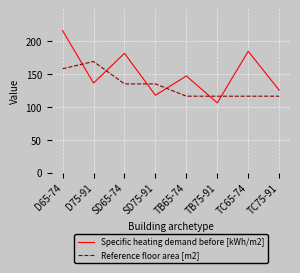

Does the chart have visible grid lines?

Yes